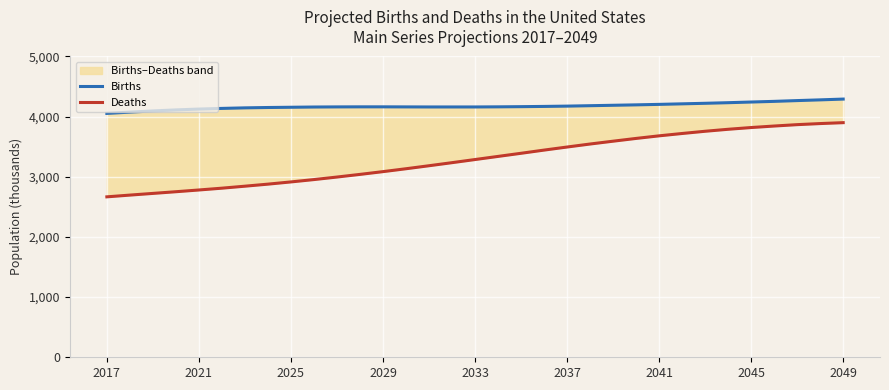

True or false: Births has more than 1 interior local peaks.

False